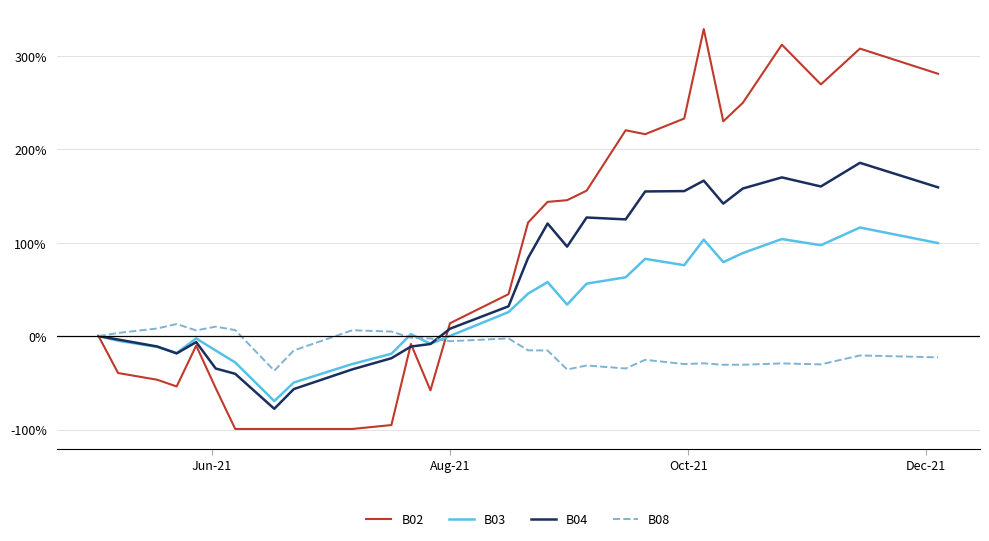

What is the lowest value of the B03 series?

-69.5